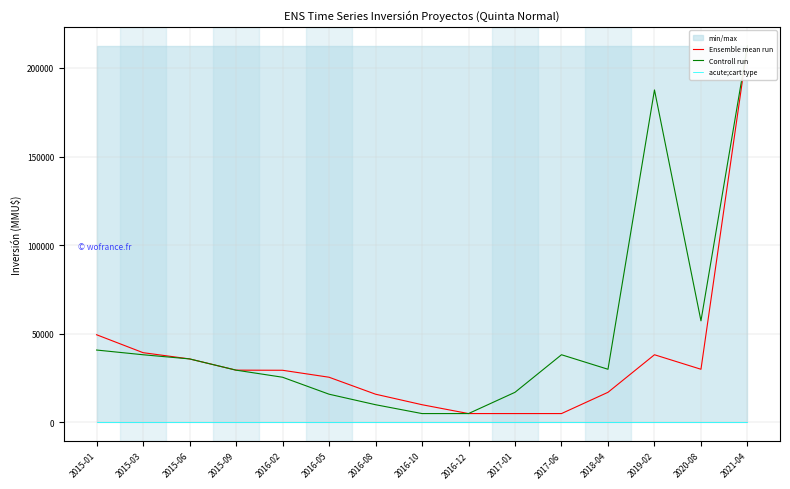

What position from the right is 2017-01?

6